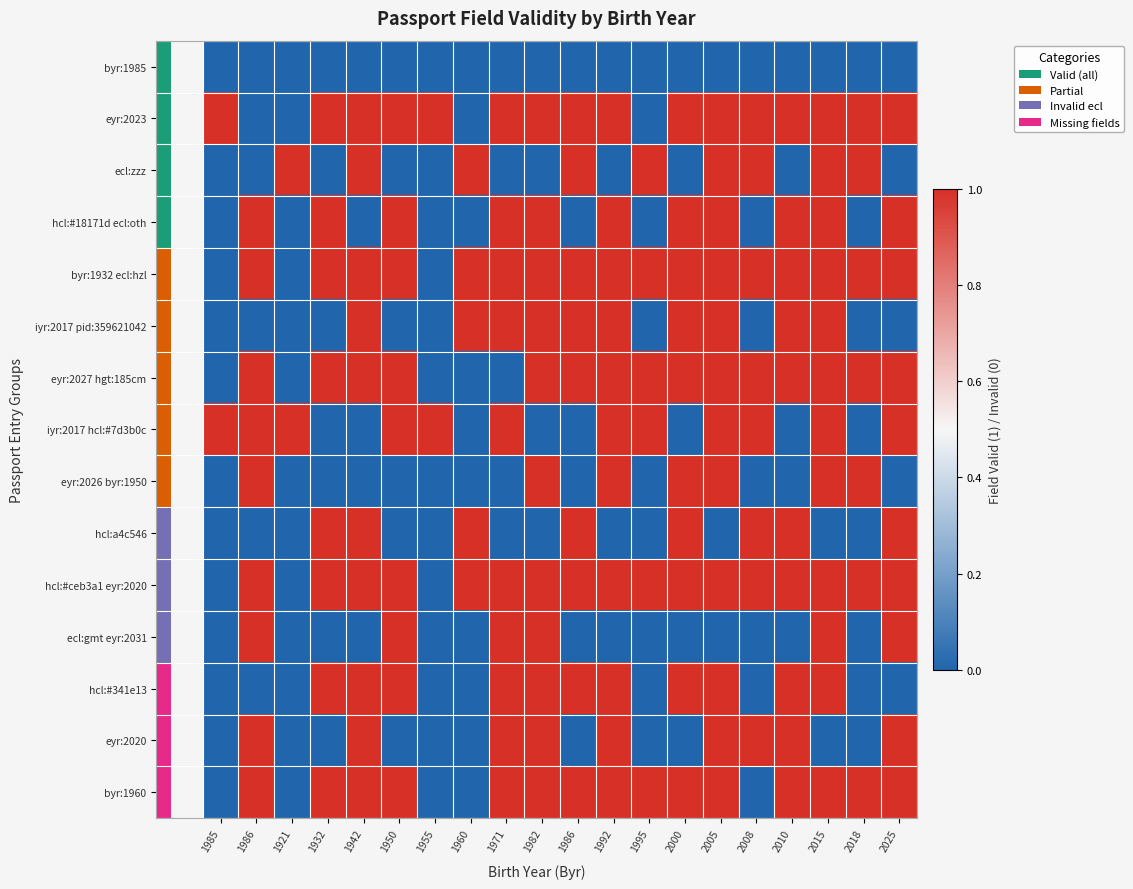

Is the value of ecl:zzz at 1992 greater than the value of eyr:2023 at 1932?

No